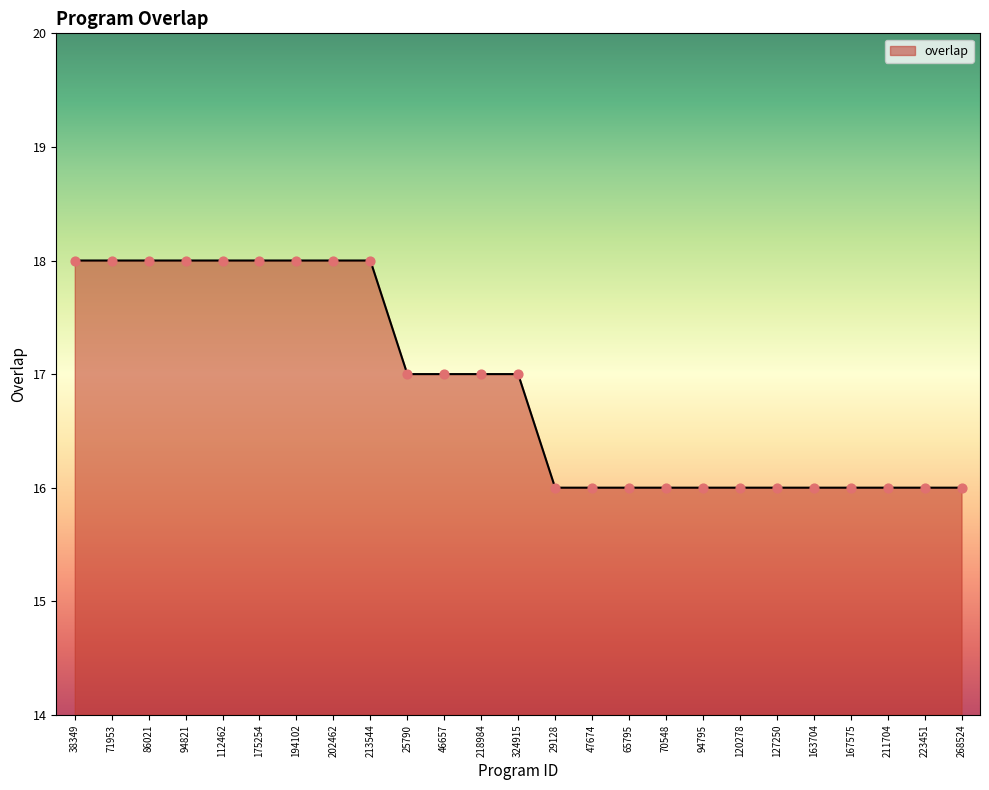

Which has a higher value, 324915 or 194102?

194102